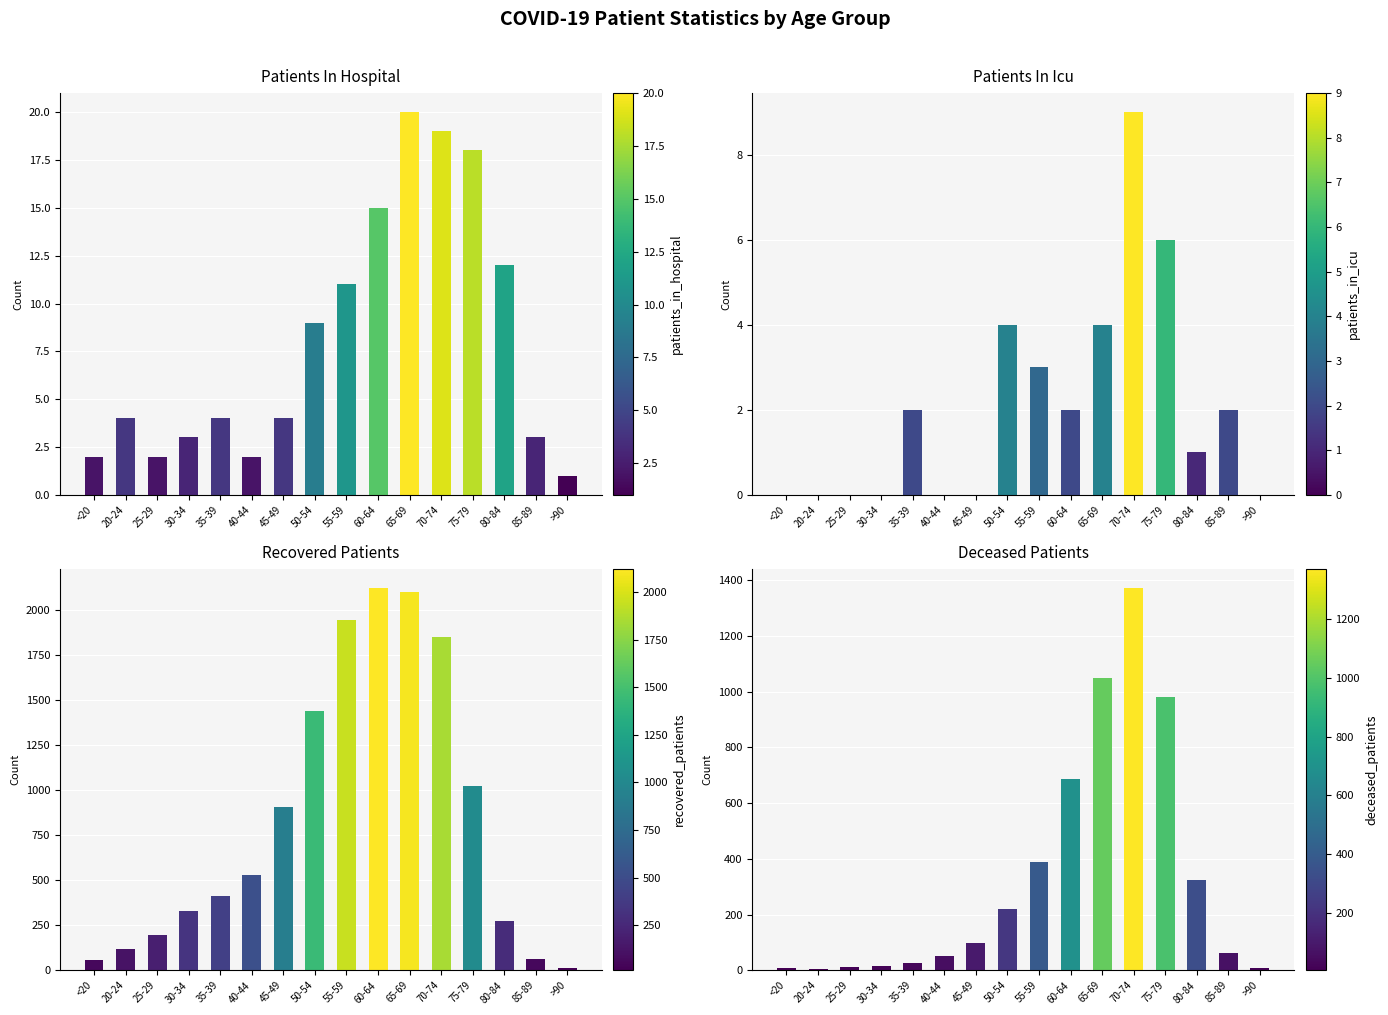

The value of deceased_patients at 25-29 is 13. True or false?

True